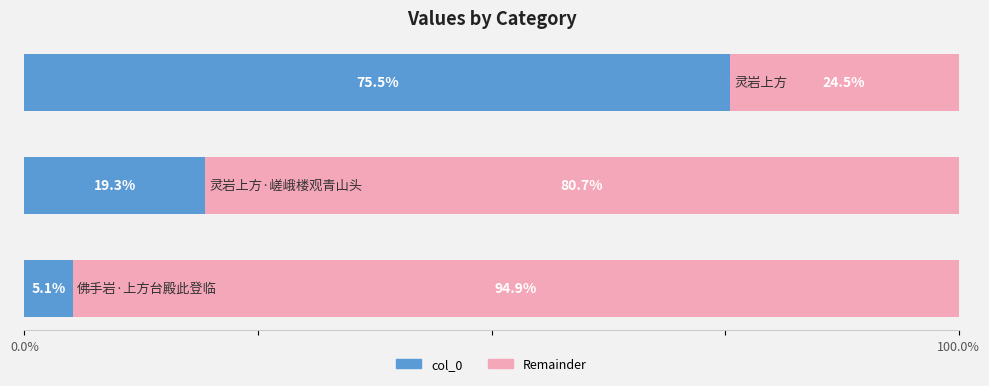

Reading left to right, extract all data points from this chart.

col_0 (left): 5.1	19.3	75.5
col_0 (right): 94.9	80.7	24.5